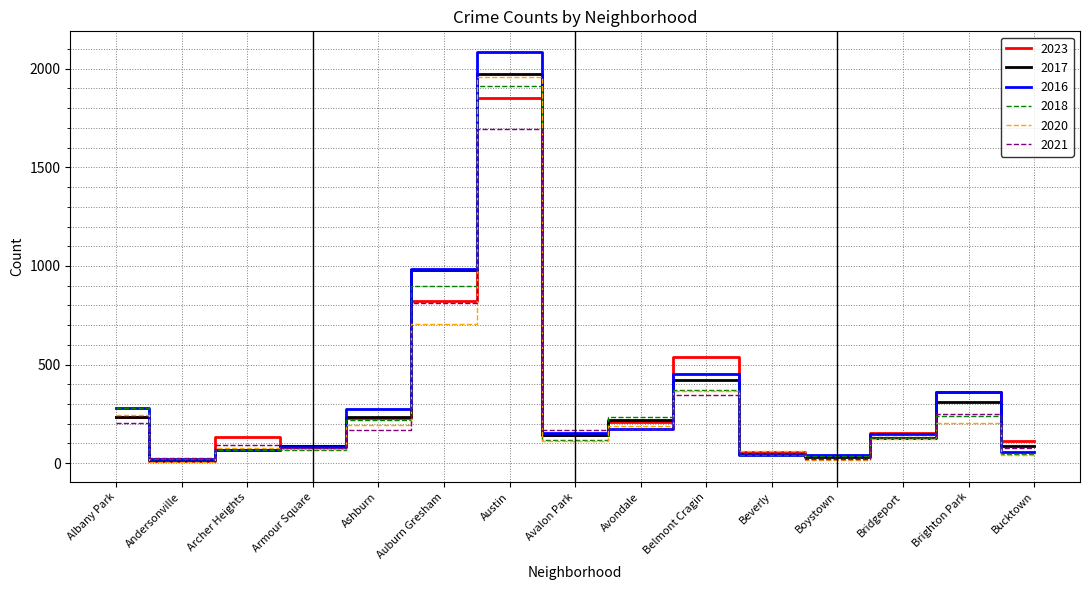

What position from the left is Beverly?

11